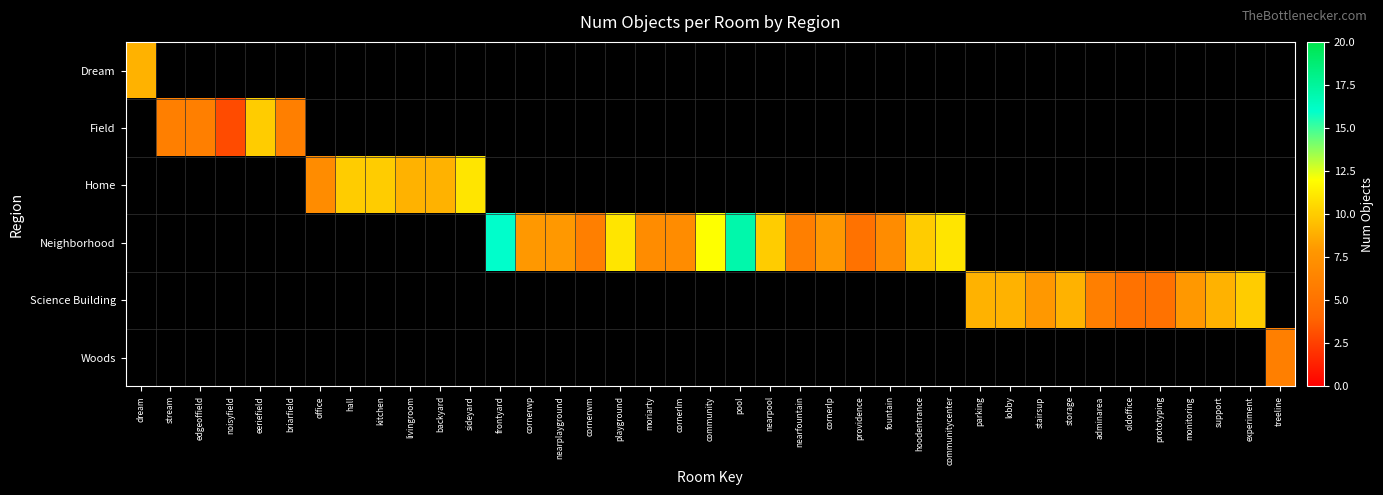

Where is Dream nearest to the value 9?

dream